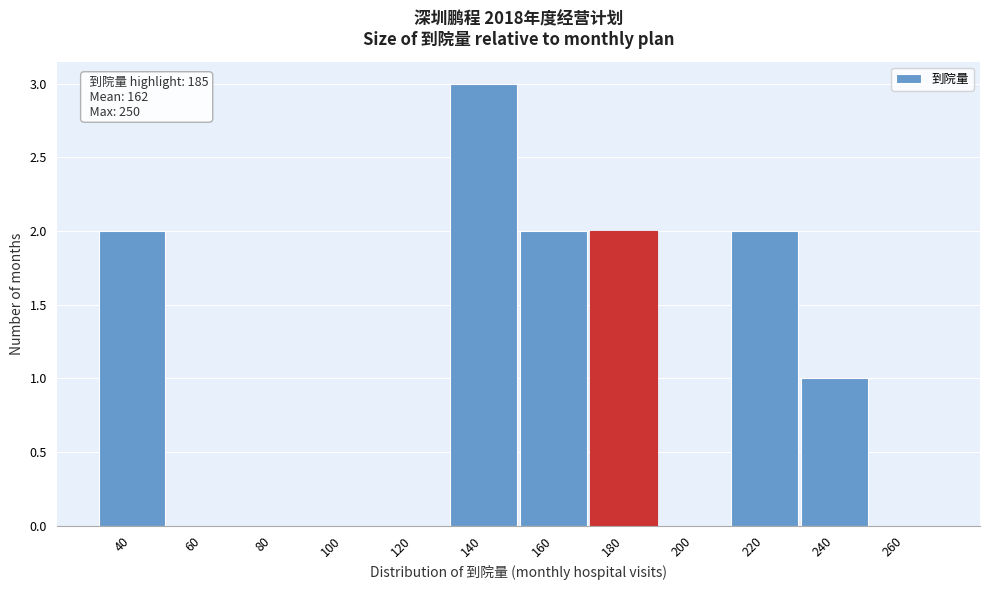

Reading left to right, extract all data points from this chart.

40=2	60=0	80=0	100=0	120=0	140=3	160=2	180=2	200=0	220=2	240=1	260=0